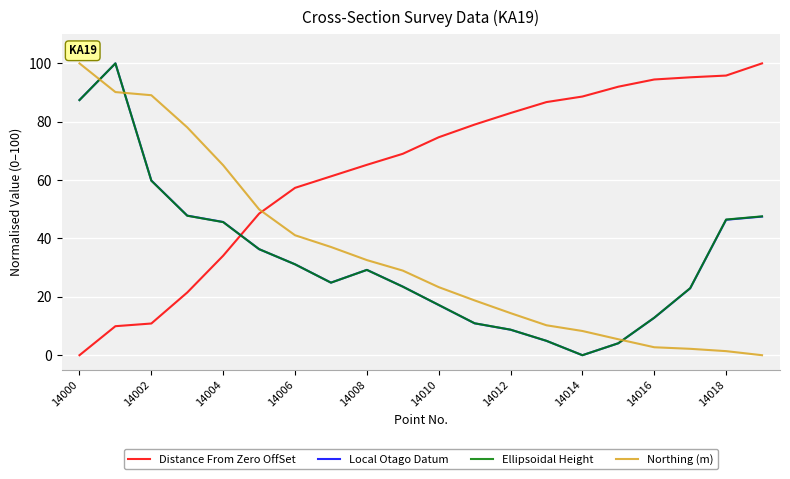

Does the chart have visible grid lines?

Yes